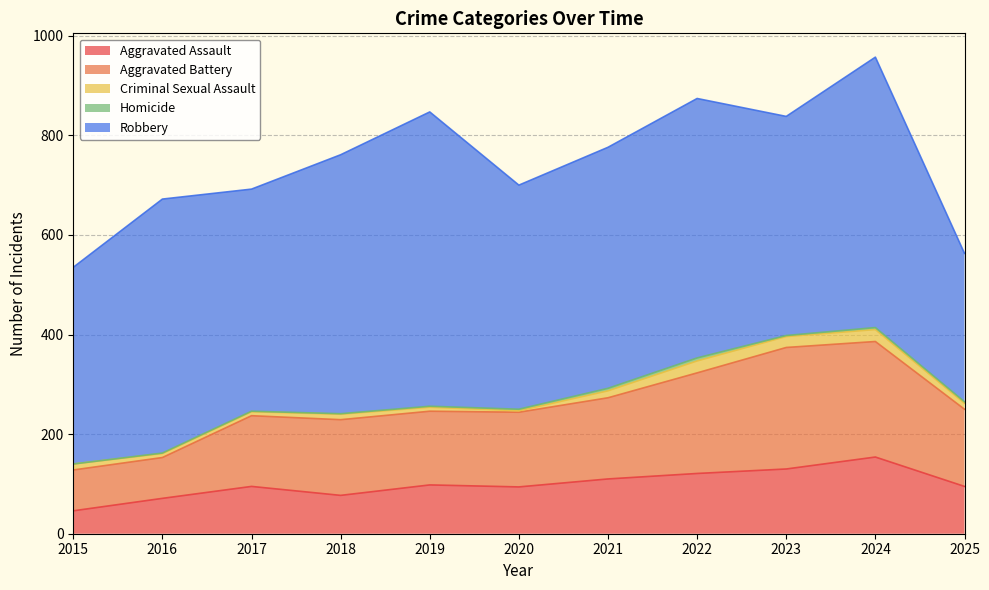

True or false: Aggravated Battery has a value of 35 at 2019.

False